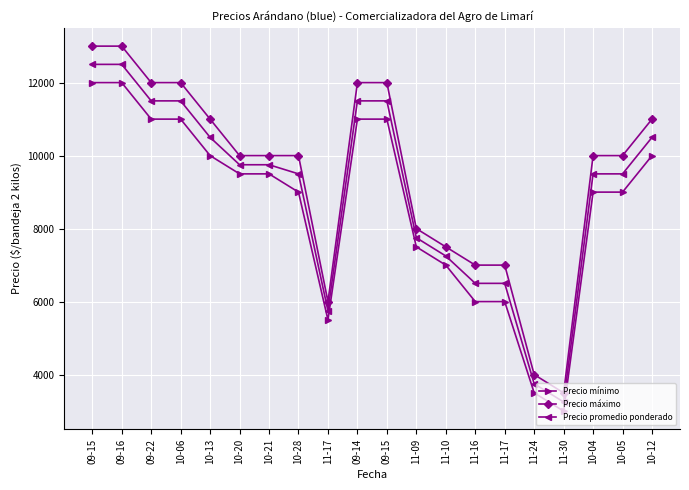

True or false: Precio mínimo and Precio máximo cross at least once.

False